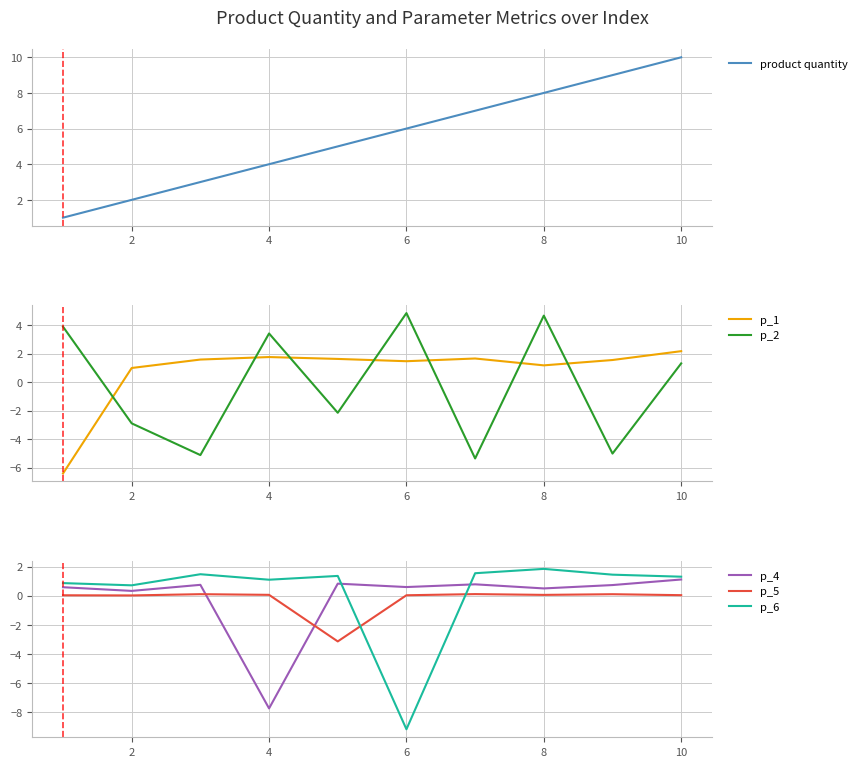

Is it true that product quantity equals 5.7 at 4?

False